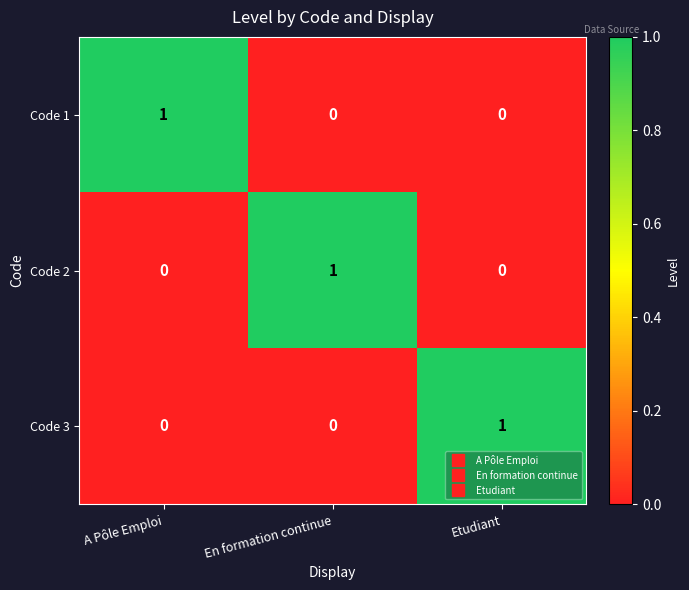

At how many categories does at least one series exceed 0?

3